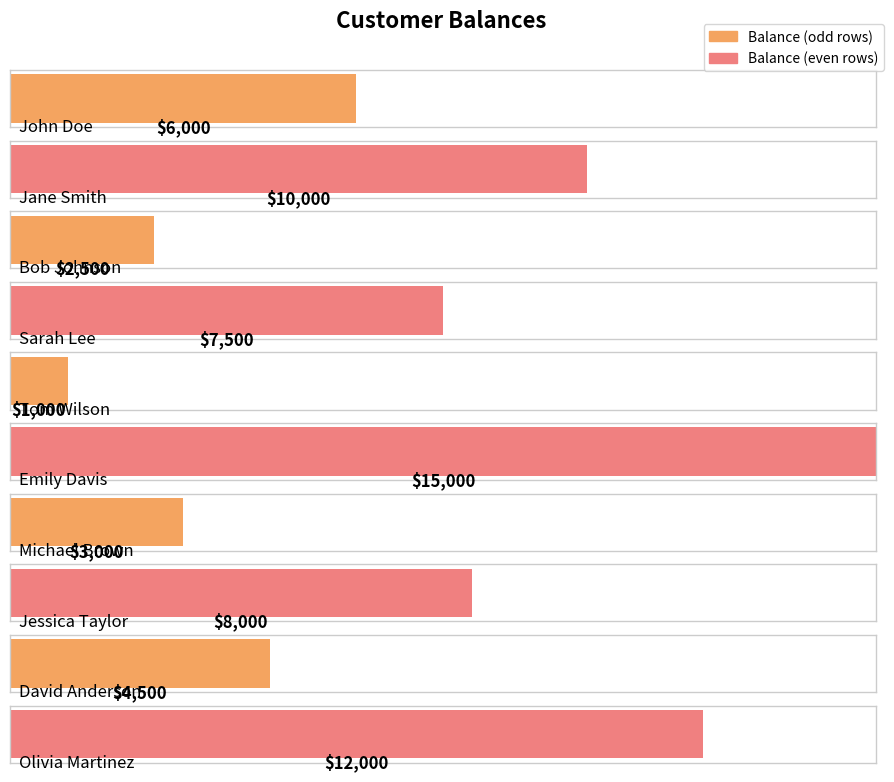

Reading left to right, list all the values displayed in this chart.

John Doe=6000	Jane Smith=10000	Bob Johnson=2500	Sarah Lee=7500	Tom Wilson=1000	Emily Davis=15000	Michael Brown=3000	Jessica Taylor=8000	David Anderson=4500	Olivia Martinez=12000